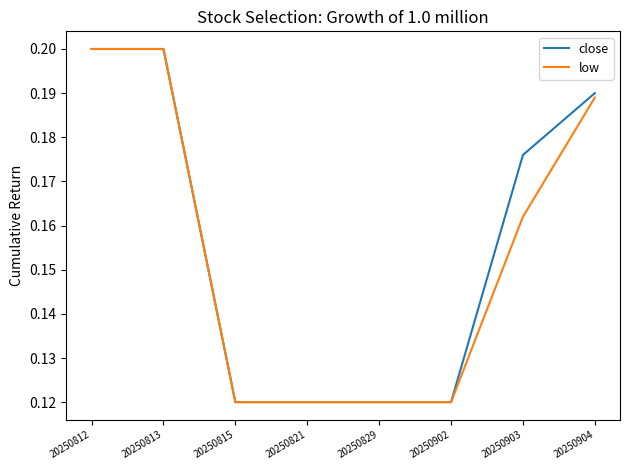

Is the value of close at 20250902 greater than the value of low at 20250813?

No